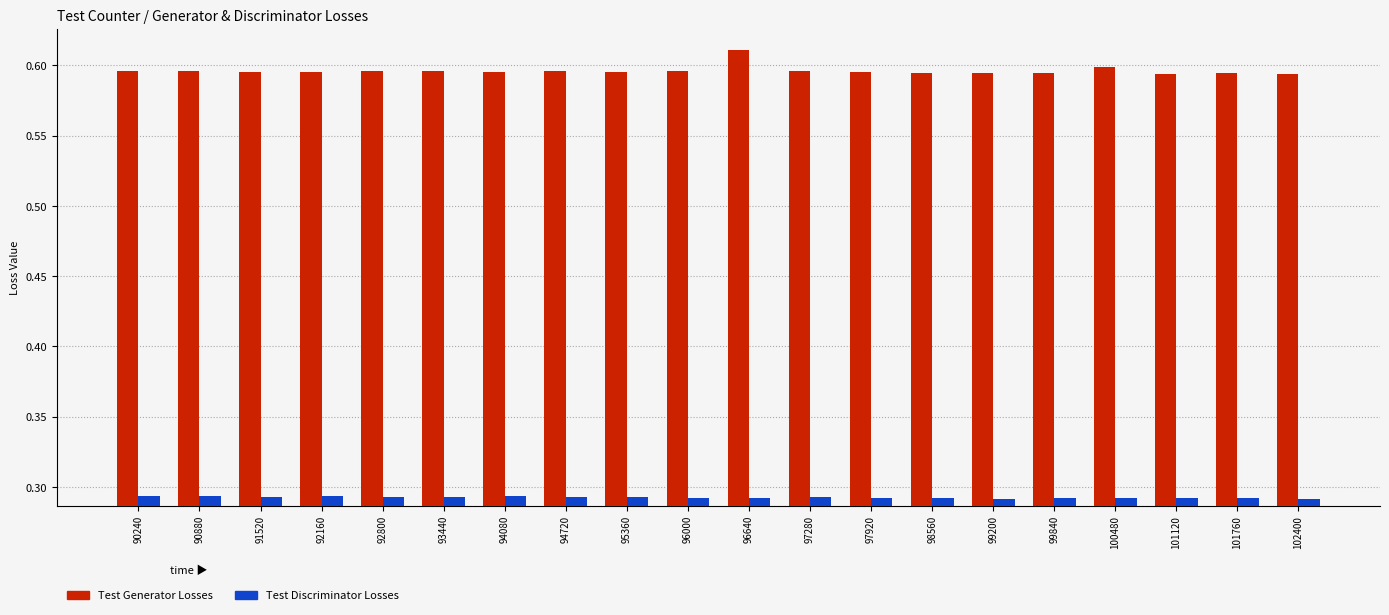

Rank the series at 94080 from lowest to highest value.

Test Discriminator Losses, Test Generator Losses